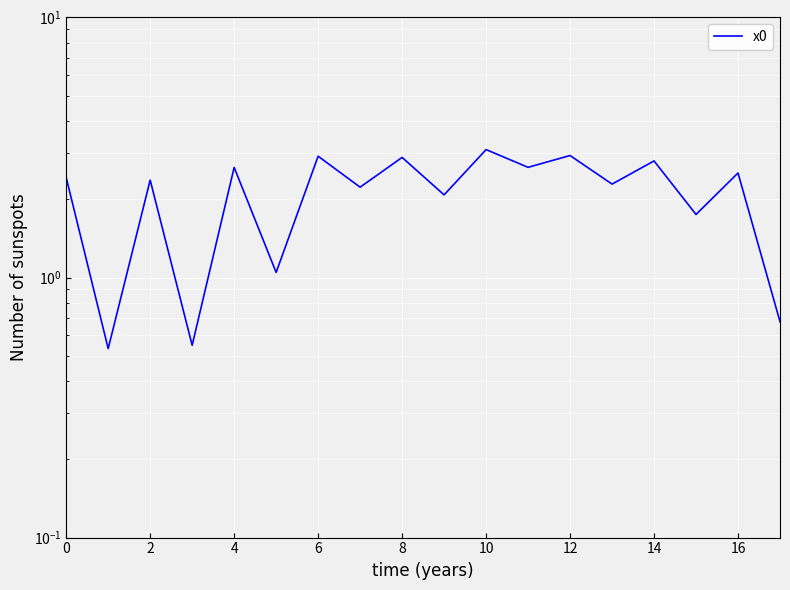

Reading left to right, list all the values displayed in this chart.

2.4	0.5	2.4	0.5	2.7	1.0	2.9	2.2	2.9	2.1	3.1	2.7	2.9	2.3	2.8	1.7	2.5	0.7